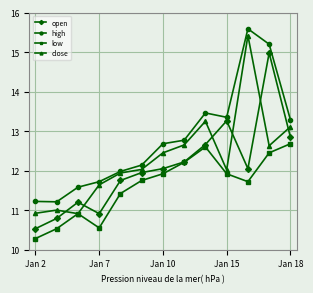

What is the value of the open point at the 5th from the left?

11.8